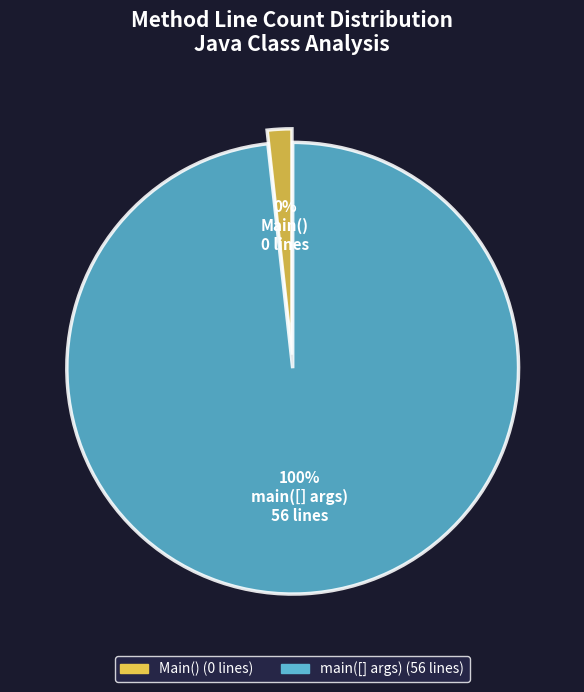

Is main([] args) the majority of the pie?

Yes